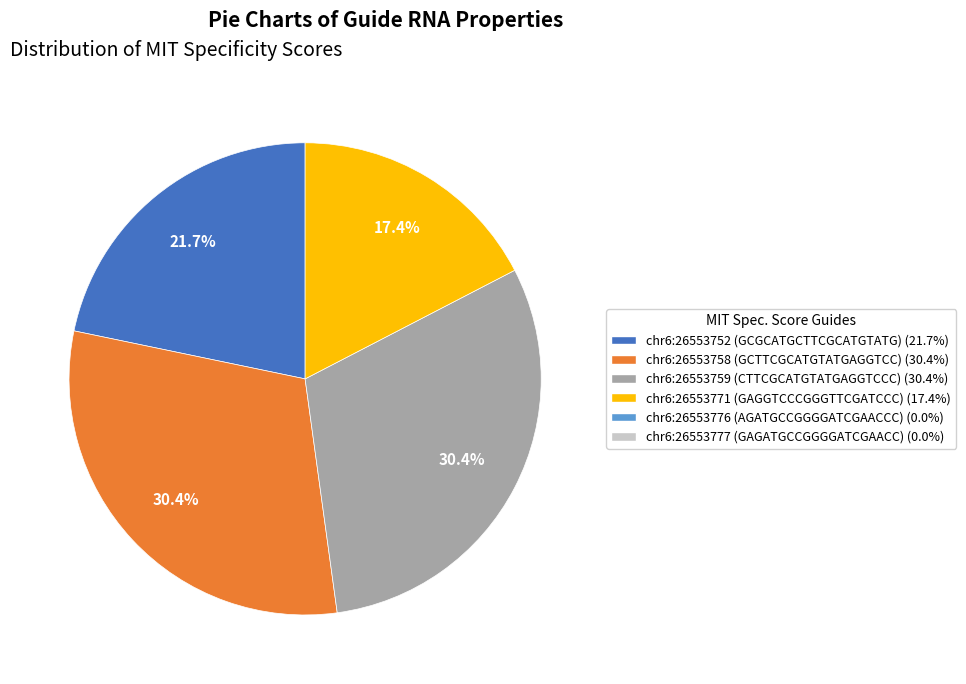

How many slices are in this pie chart?

4